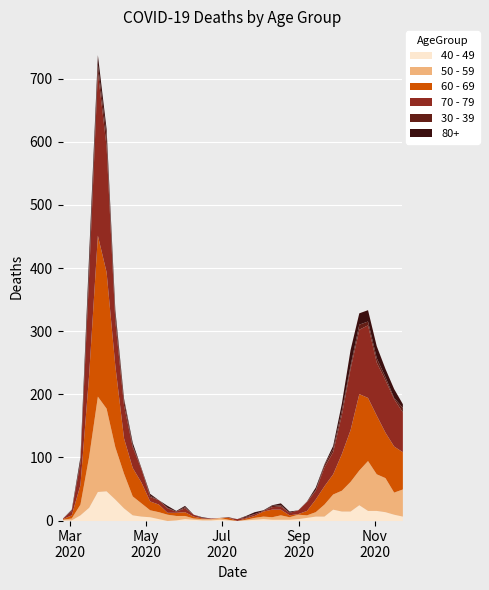

How many distinct data groups are displayed?

6